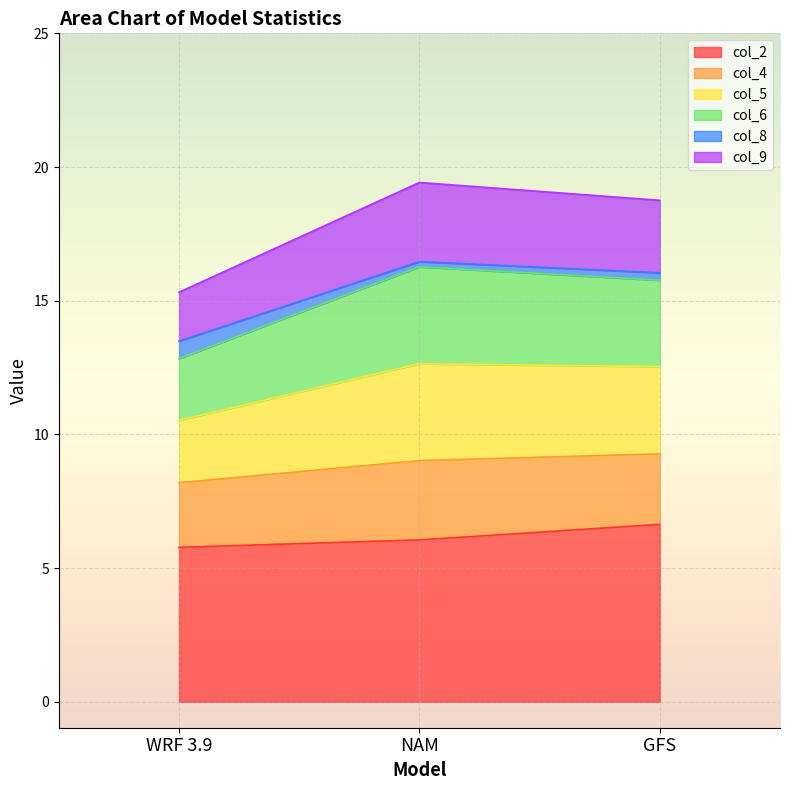

What is the greatest value displayed?

19.4